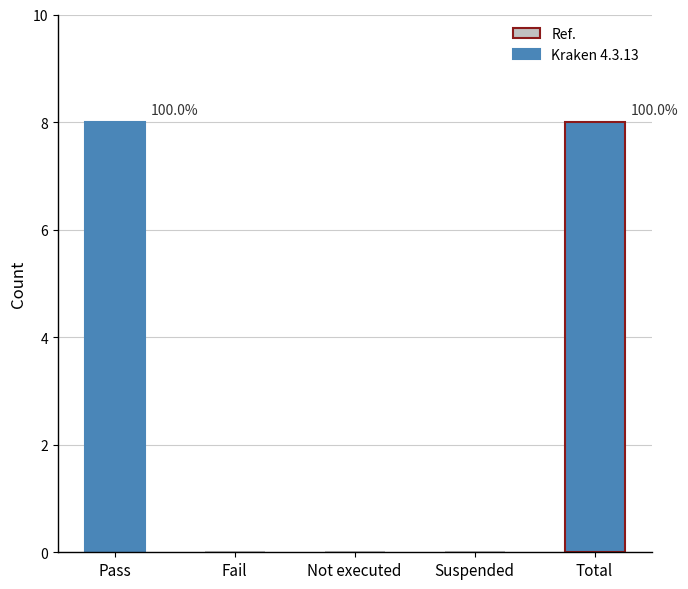

Reading left to right, extract all data points from this chart.

Pass=8	Fail=0	Not executed=0	Suspended=0	Total=8